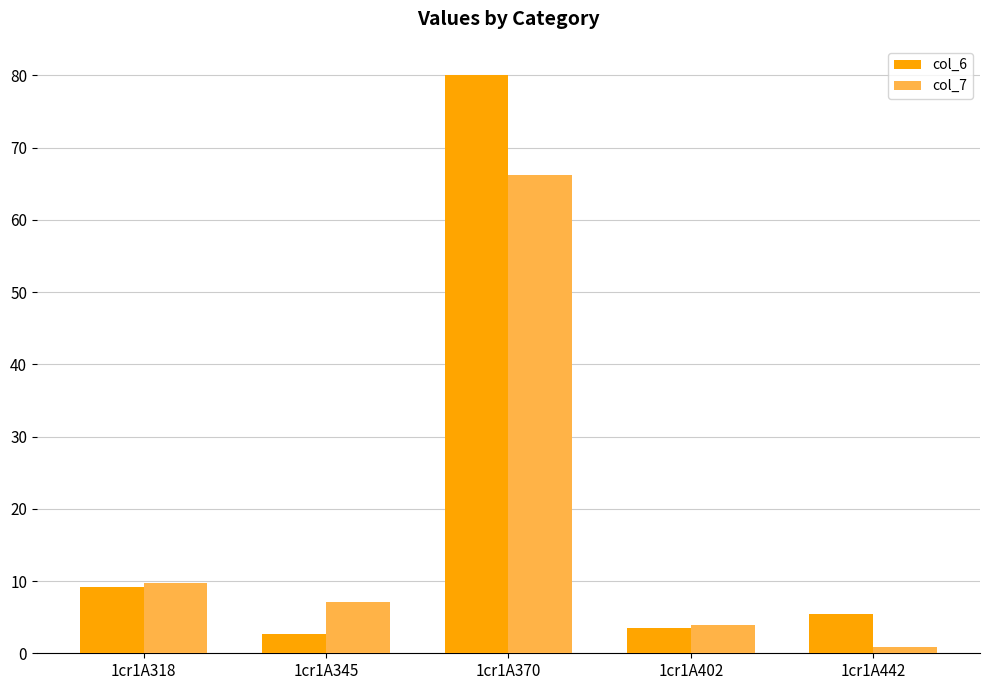

Rank the series at 1cr1A442 from lowest to highest value.

col_7, col_6